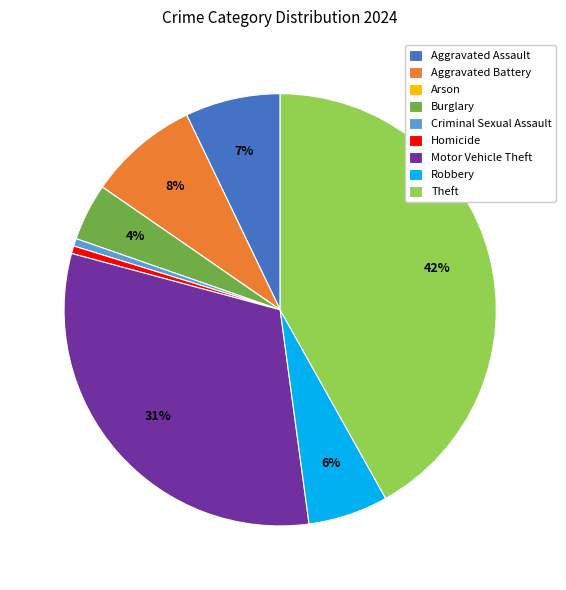

Combined, do Motor Vehicle Theft and Aggravated Assault account for over 50%?

No